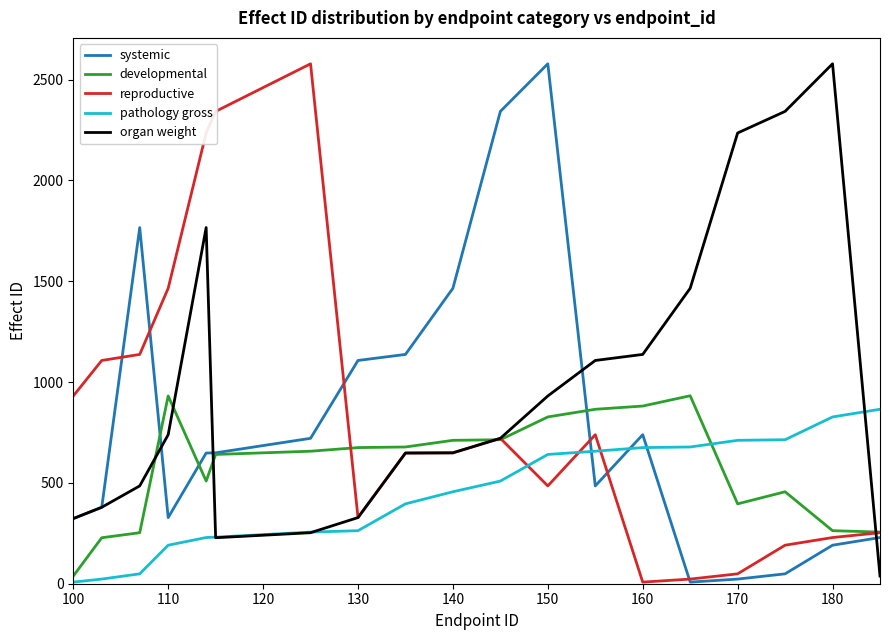

What is the maximum value shown in the chart?

2578